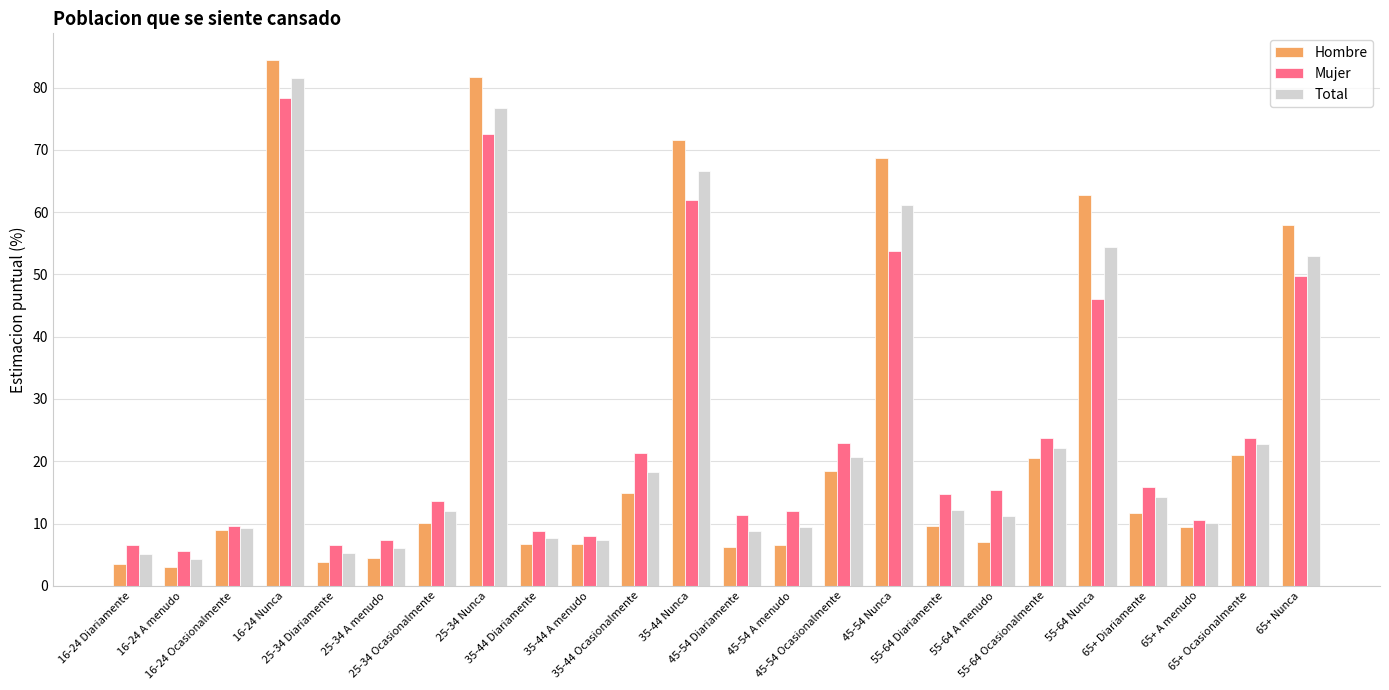

What is the greatest value displayed?

84.5